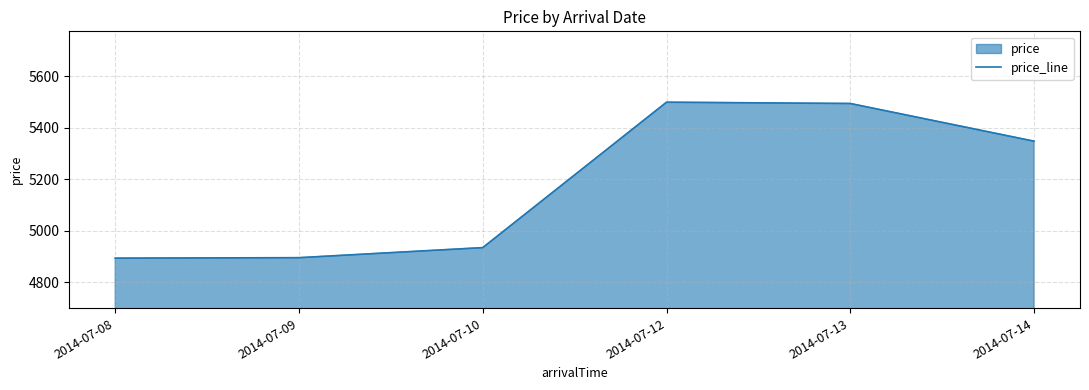

What is the difference between the maximum and minimum values?

605.0